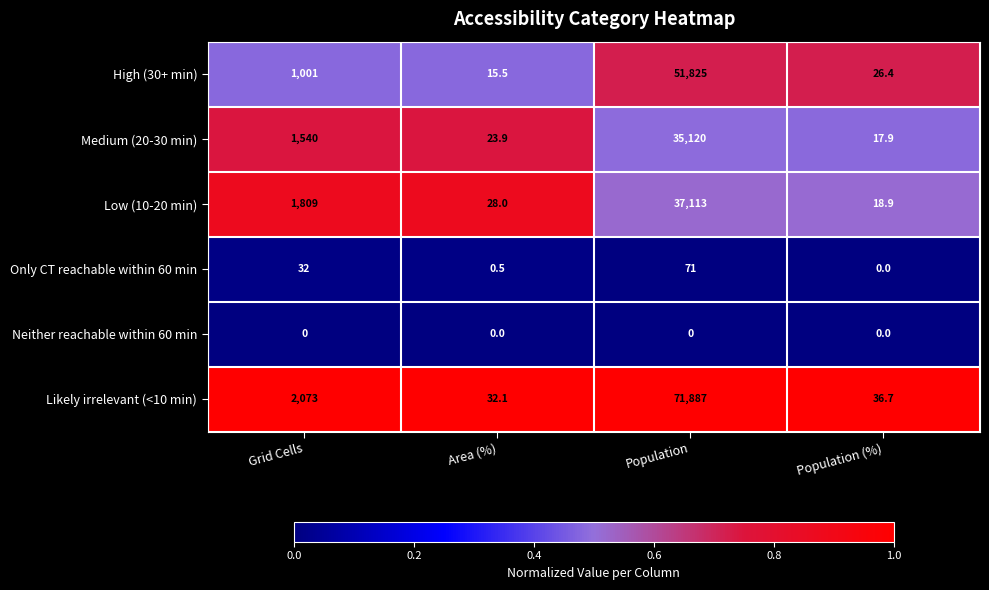

What is the minimum value for High (30+ min)?

15.5